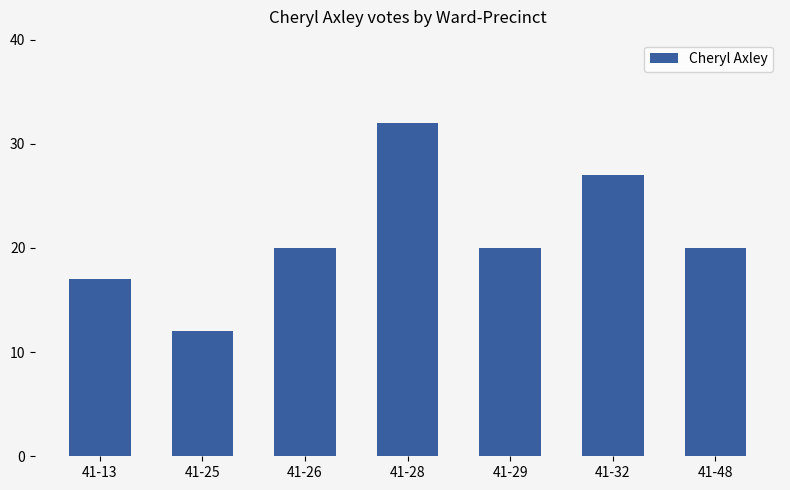

Read the value at 41-25, to the nearest 5.

10